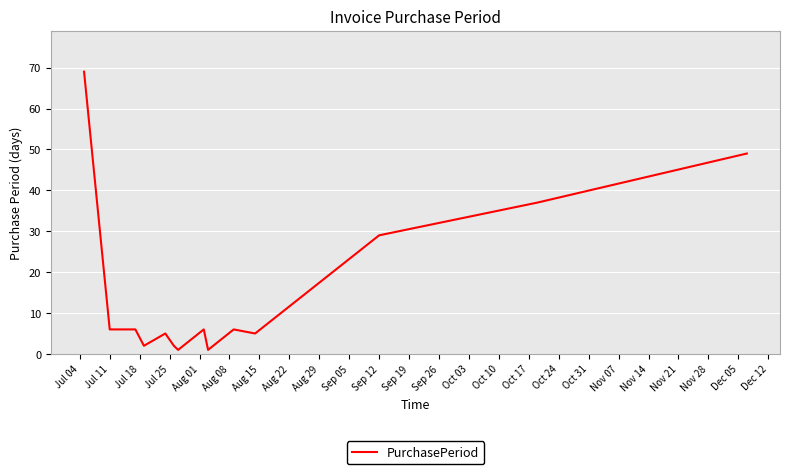

What is the difference between the maximum and minimum values?

68